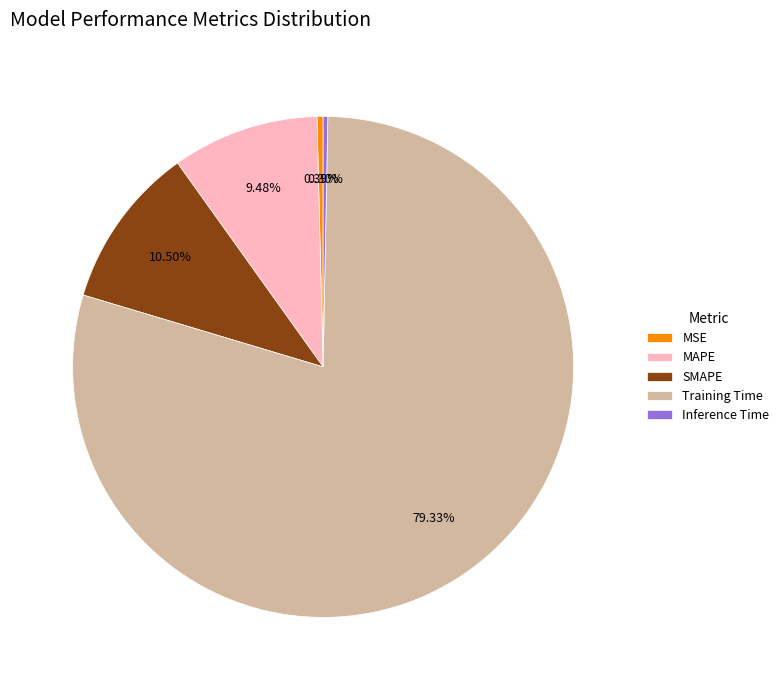

What is the majority slice?

Training Time